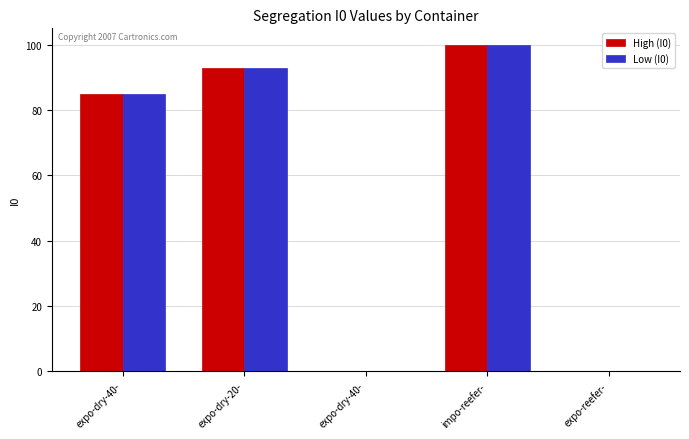

What is the label of the 1st bar from the left?

expo-dry-40-